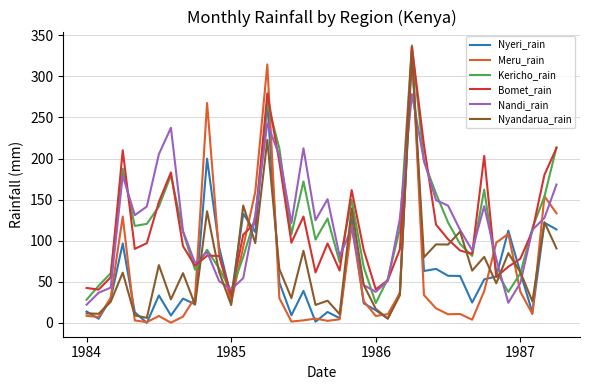

After their last crossing, which series has the higher values: Nandi_rain or Nyeri_rain?

Nandi_rain